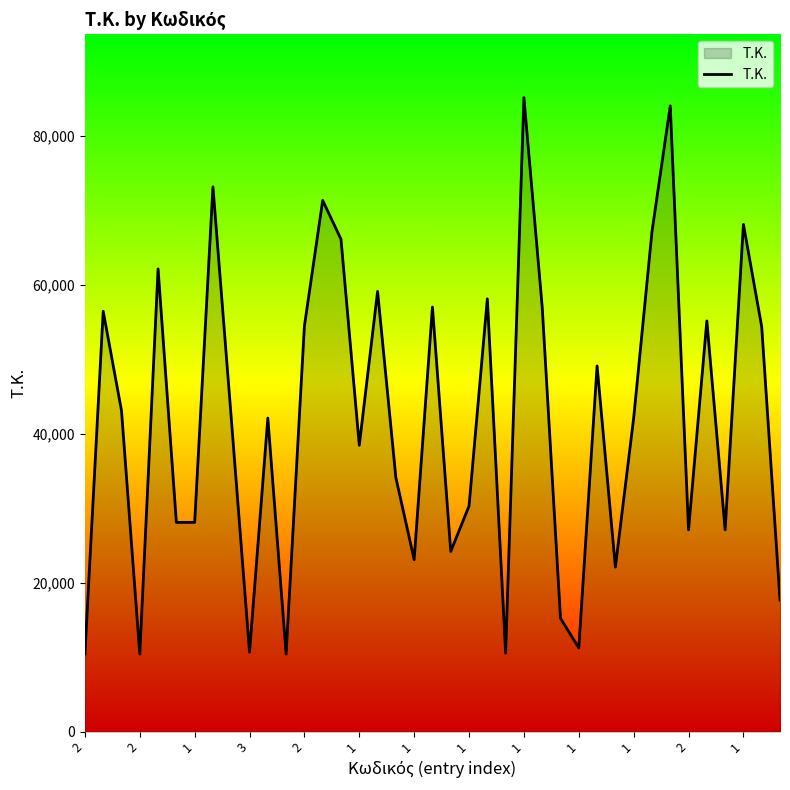

What is the difference between the maximum and minimum values?

74668